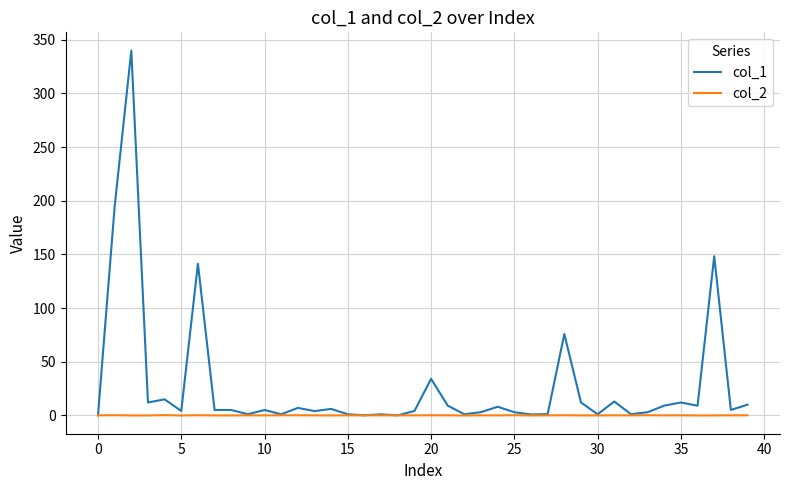

Rank the series by their average value, from lowest to highest.

col_2, col_1